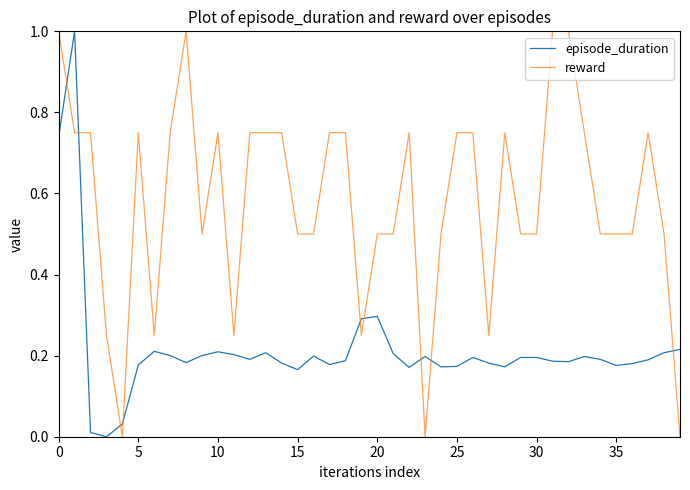

After their last crossing, which series has the higher values: reward or episode_duration?

episode_duration